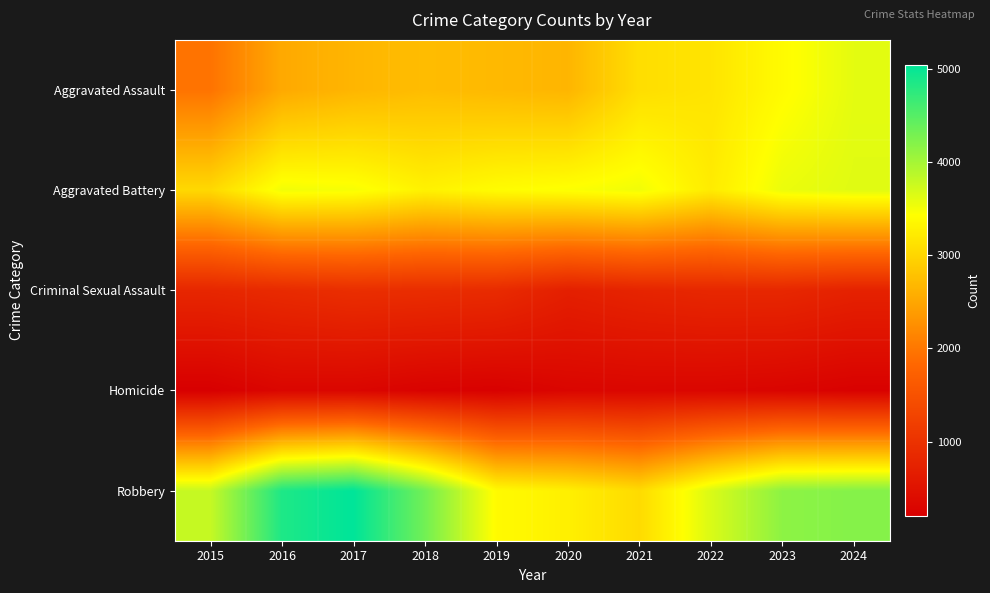

At which category is the sum across all series the highest?

2017